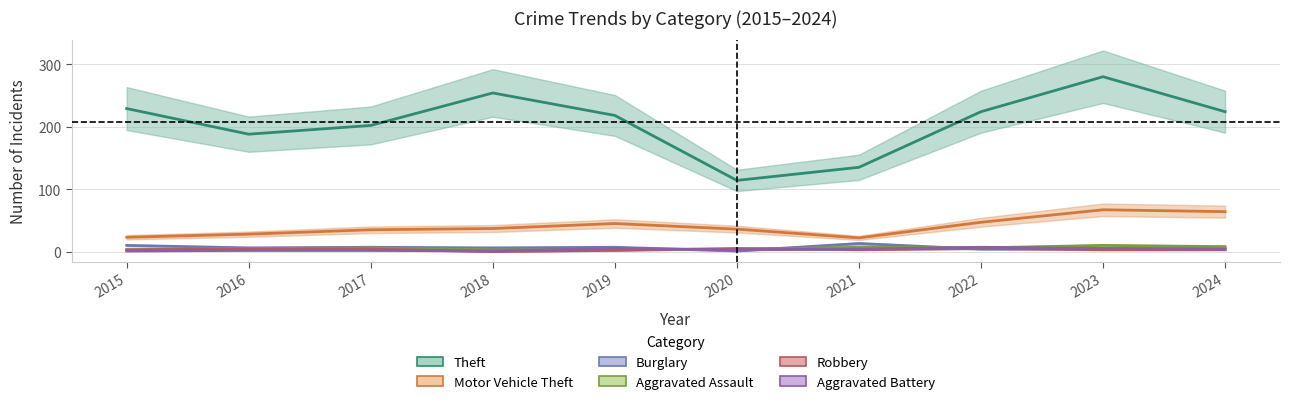

Where is the first local minimum for Motor Vehicle Theft?

2021